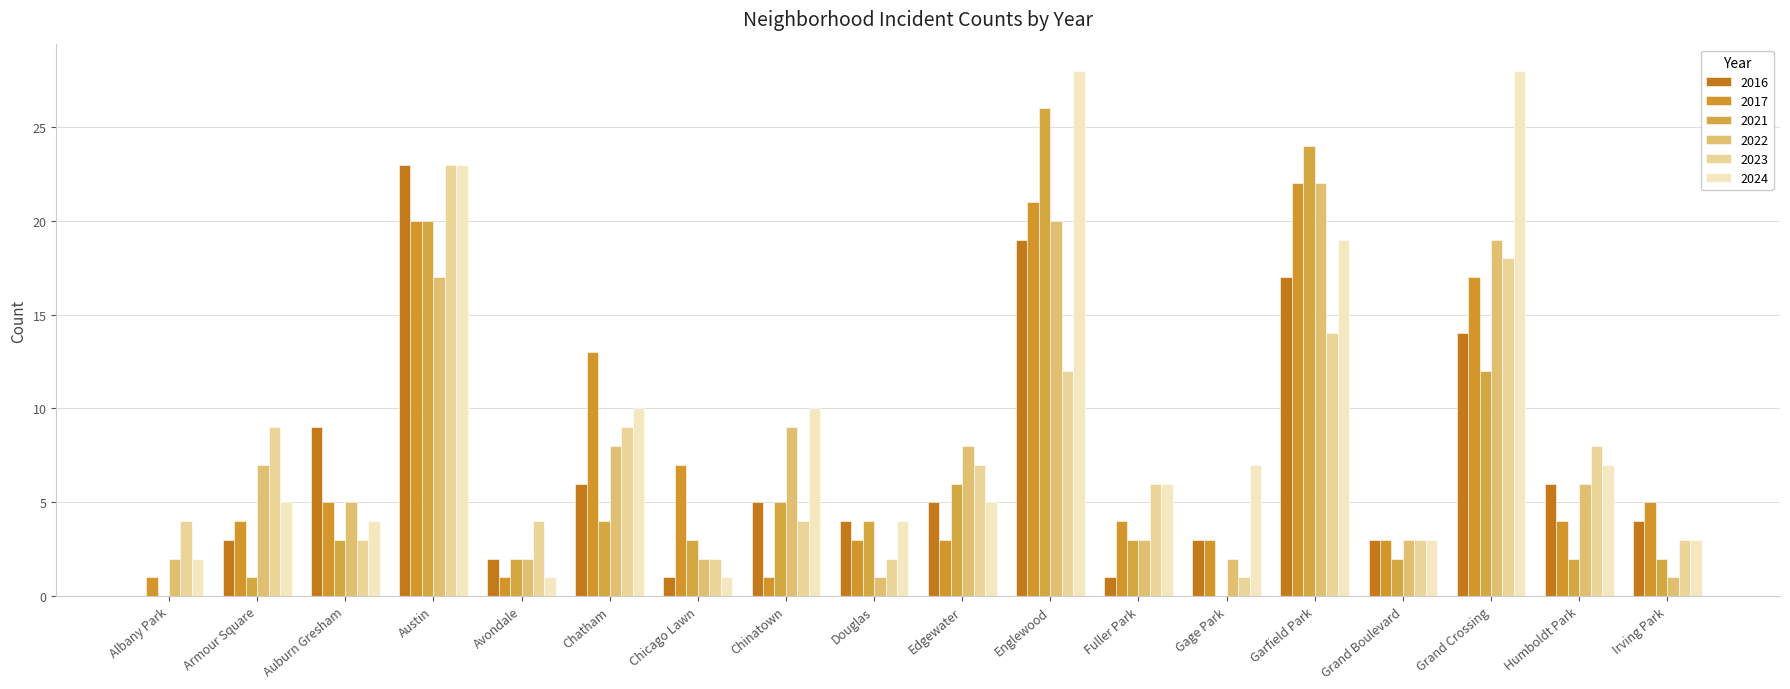

What are all the series names shown in the legend?

2016, 2017, 2021, 2022, 2023, 2024